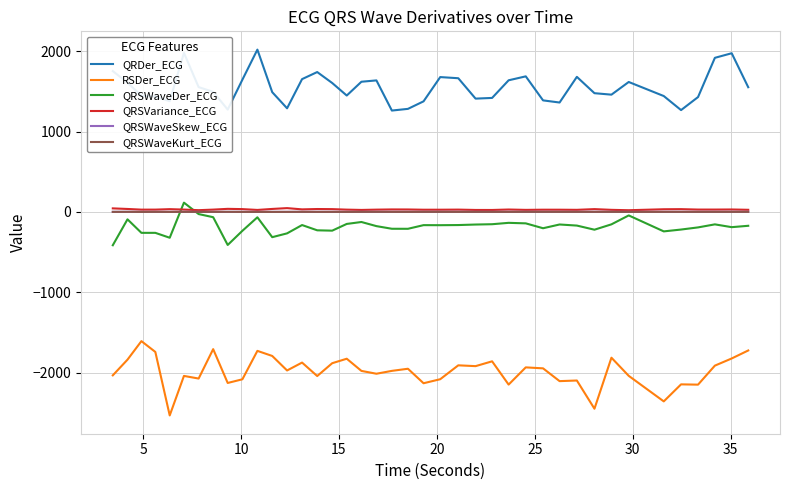

Does the chart display data point markers on the line(s)?

No